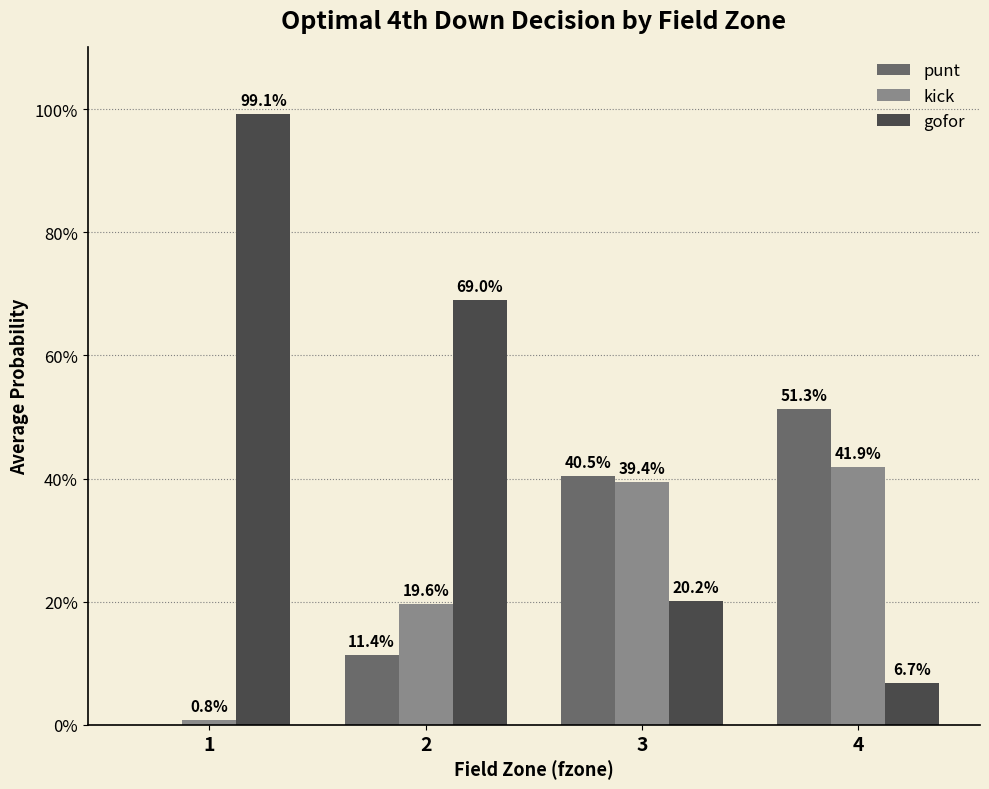

Reading right to left, extract all data points from this chart.

punt: 4=0.5	3=0.4	2=0.1	1=0.0
kick: 4=0.4	3=0.4	2=0.2	1=0.0
gofor: 4=0.1	3=0.2	2=0.7	1=1.0